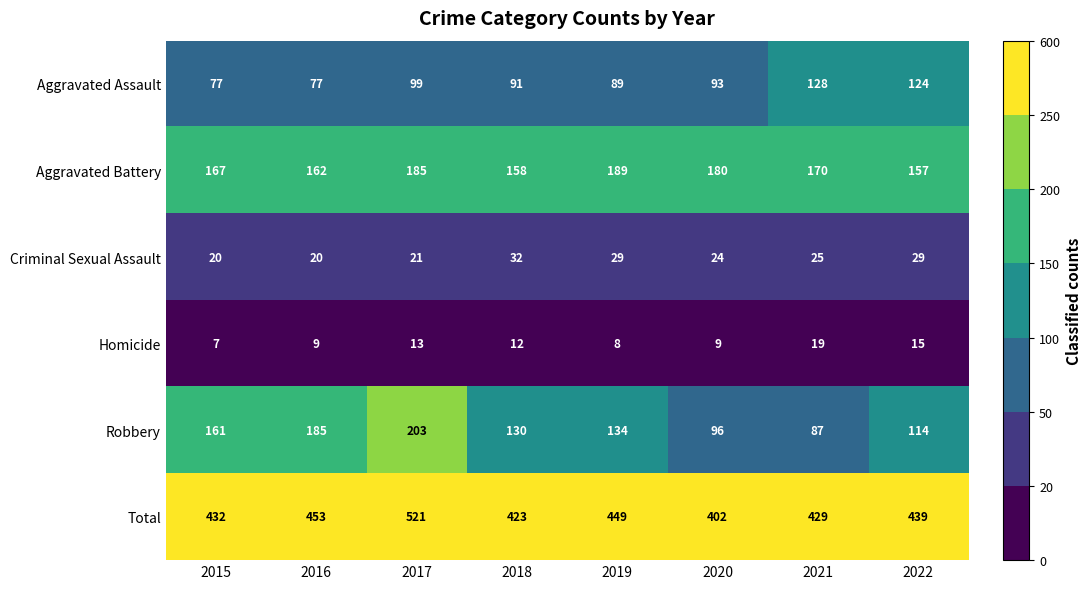

True or false: Aggravated Battery has a value of 221 at 2015.

False